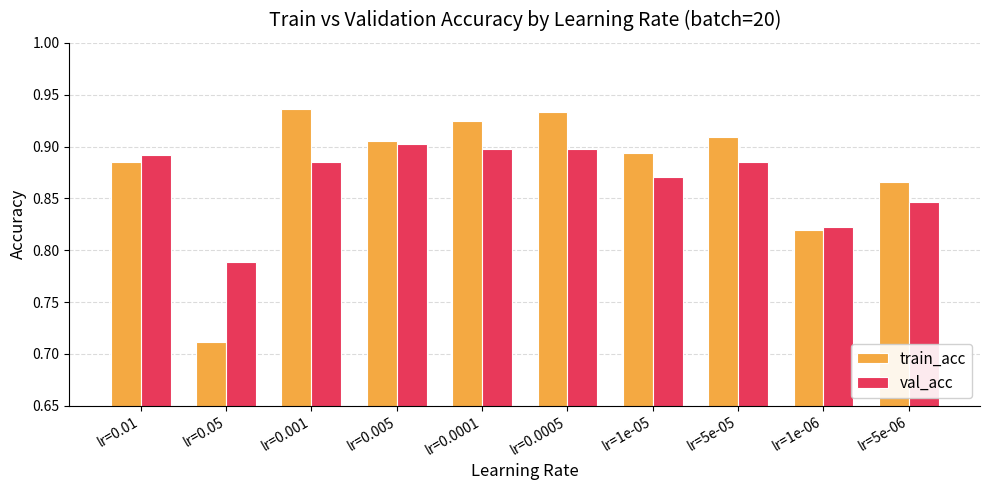

Which series has the largest range (max minus min)?

train_acc